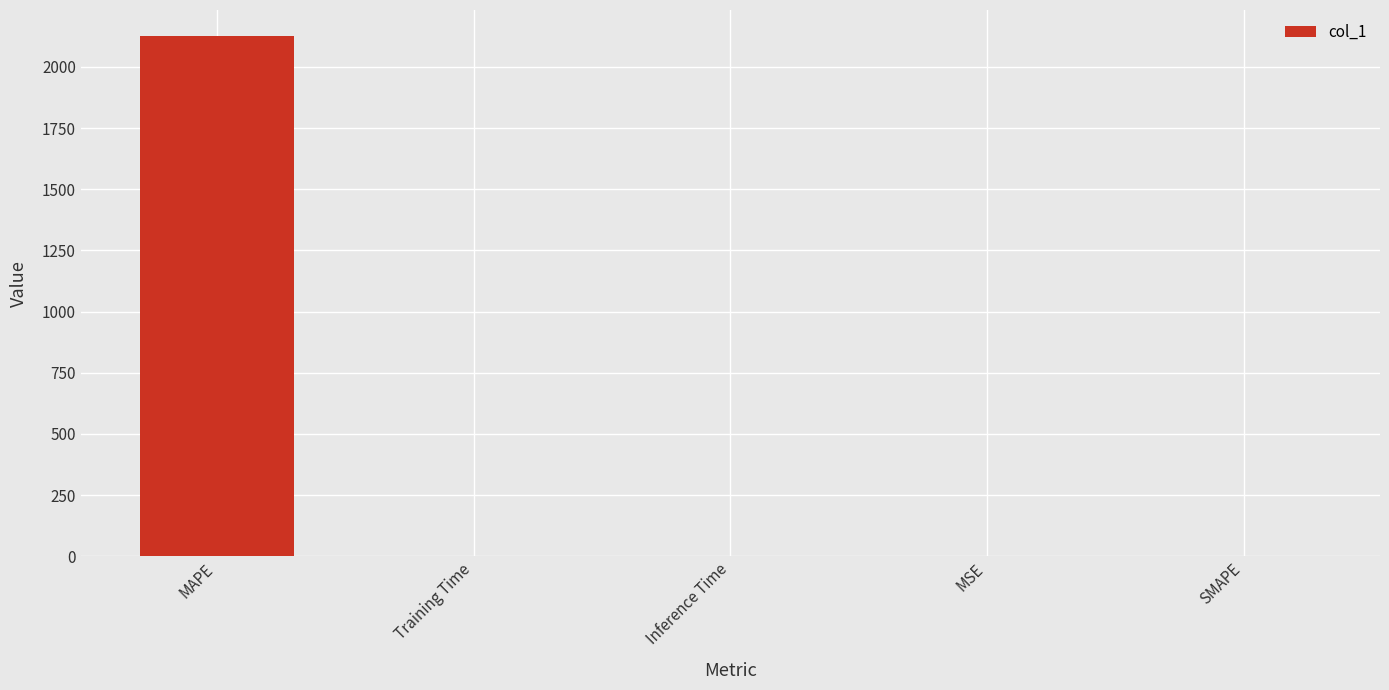

What is the greatest value displayed?

2126.2